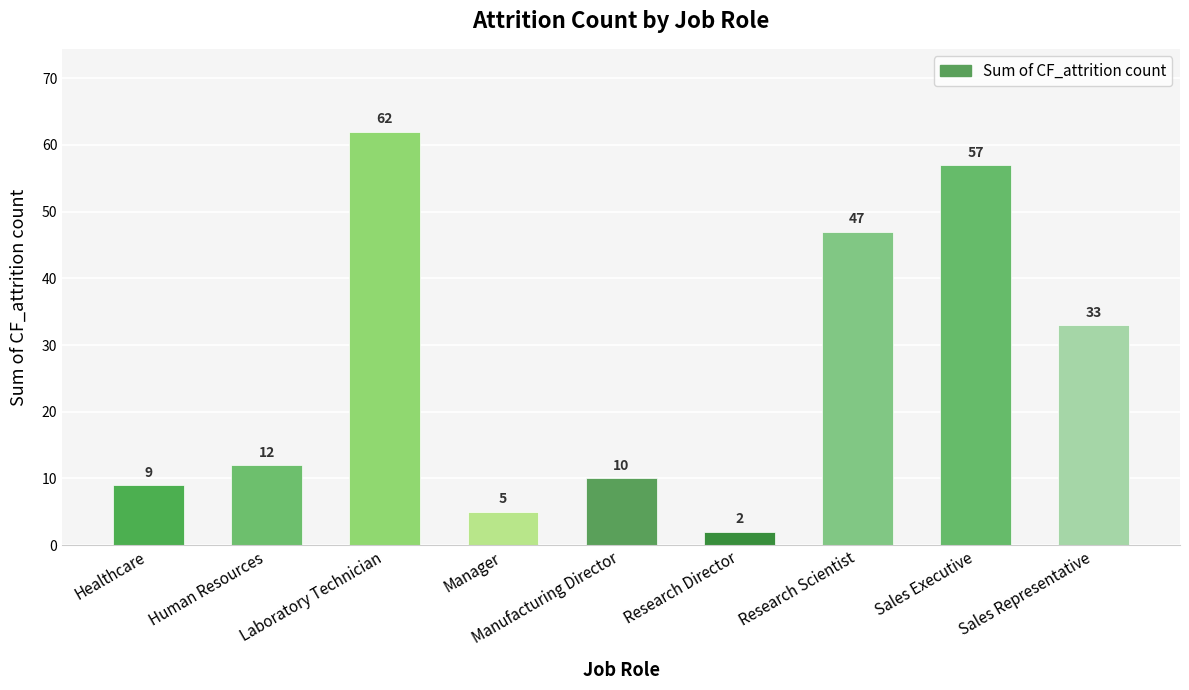

List the labels in order of value, smallest first.

Research Director, Manager, Healthcare, Manufacturing Director, Human Resources, Sales Representative, Research Scientist, Sales Executive, Laboratory Technician